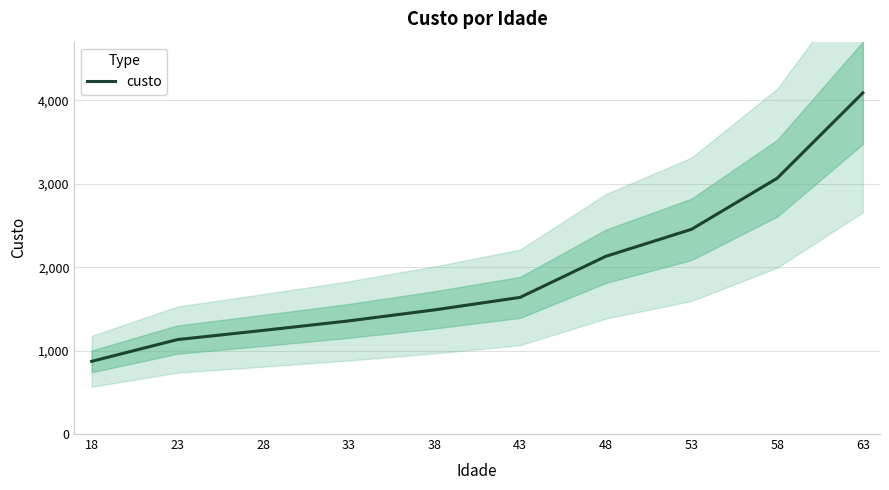

What is the change in value from 43 to 53?

+816